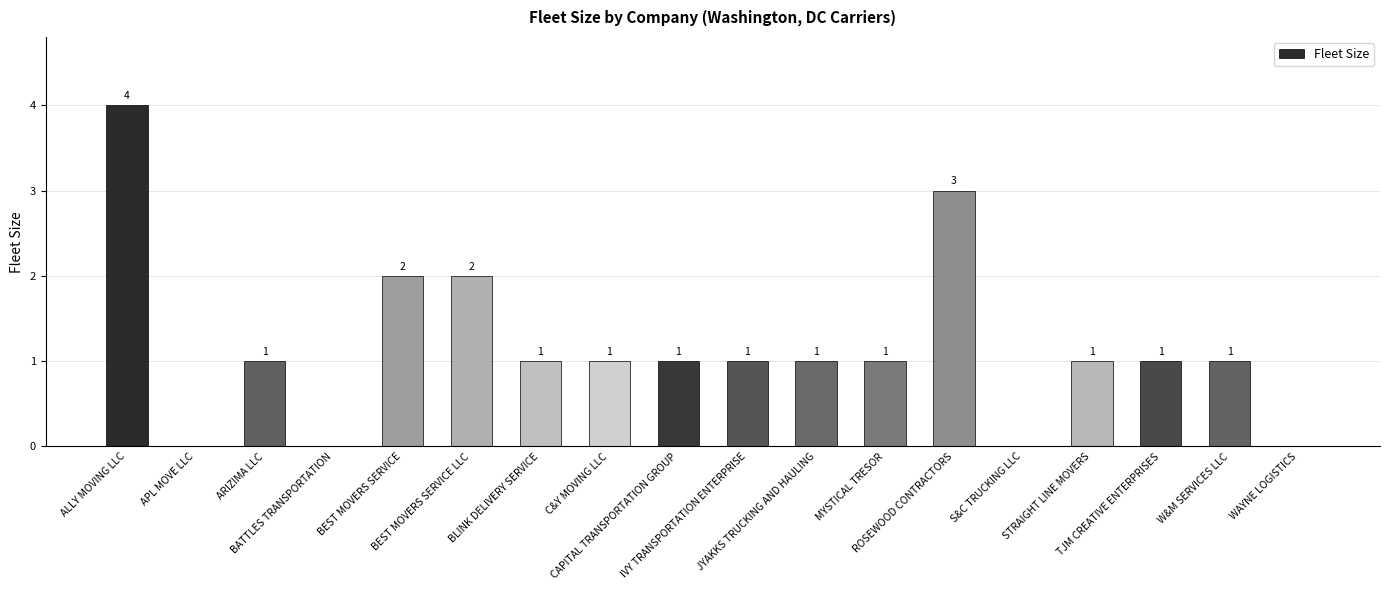

Does the chart contain stacked bars?

No